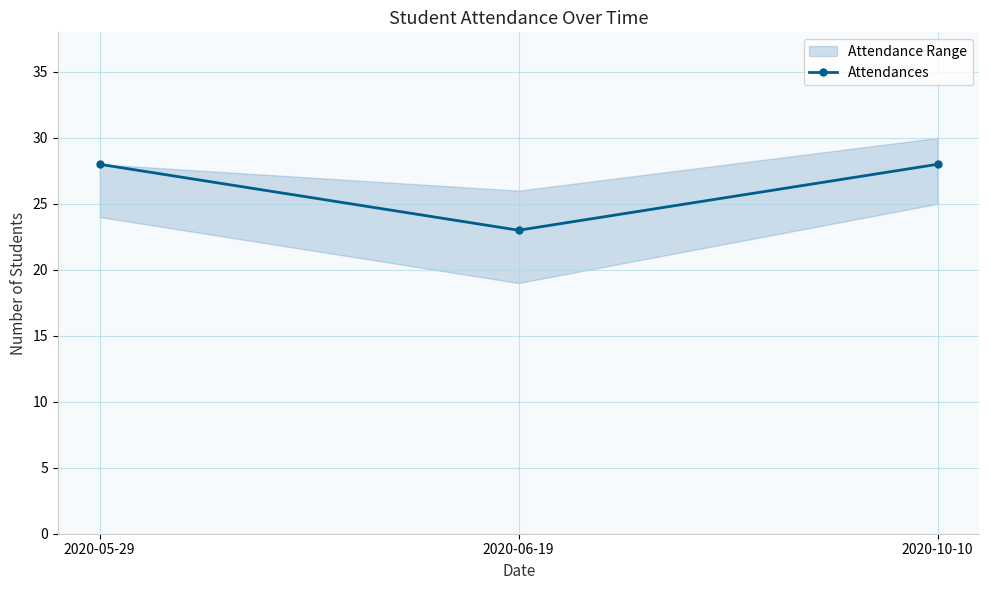

Rank the categories by value from highest to lowest.

2020-05-29, 2020-10-10, 2020-06-19